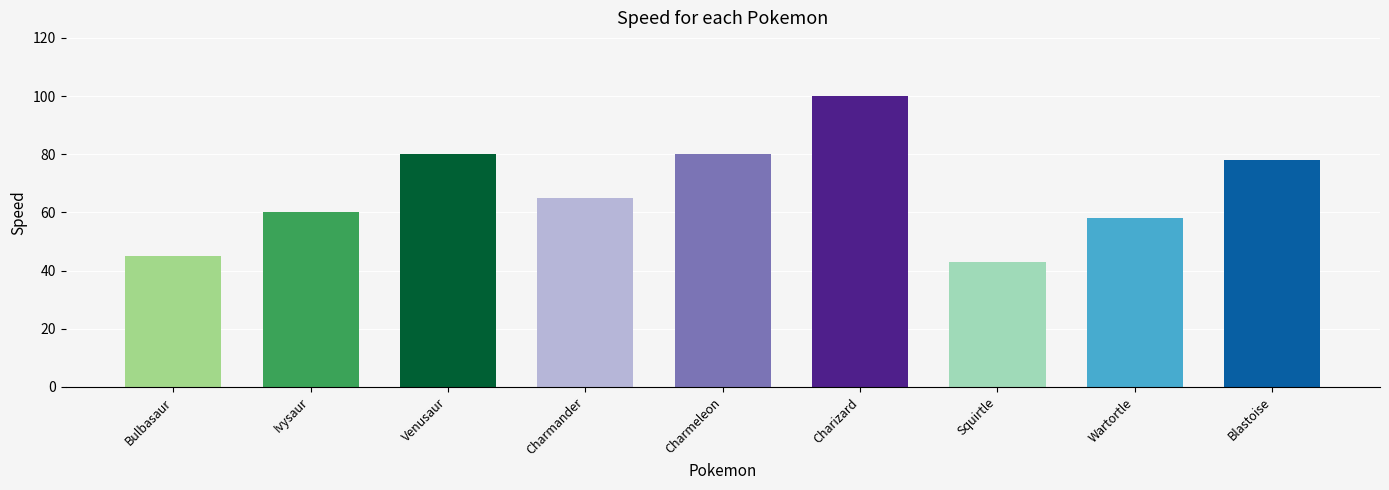

What is the value of the 5th bar from the left?

80